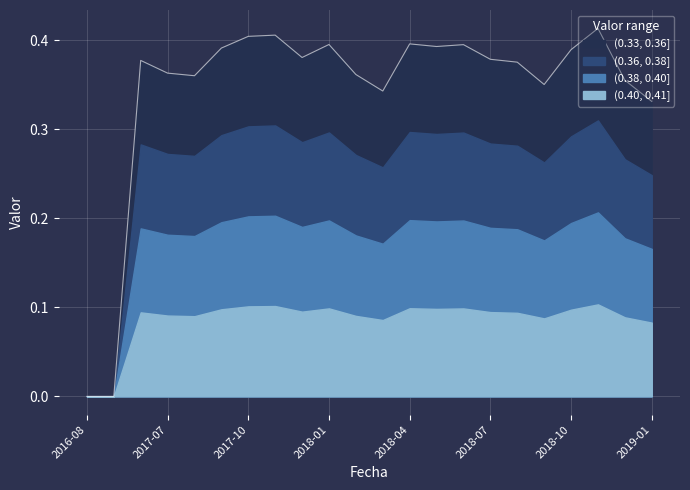

True or false: the data shows 0.3 at 2017-11.

False